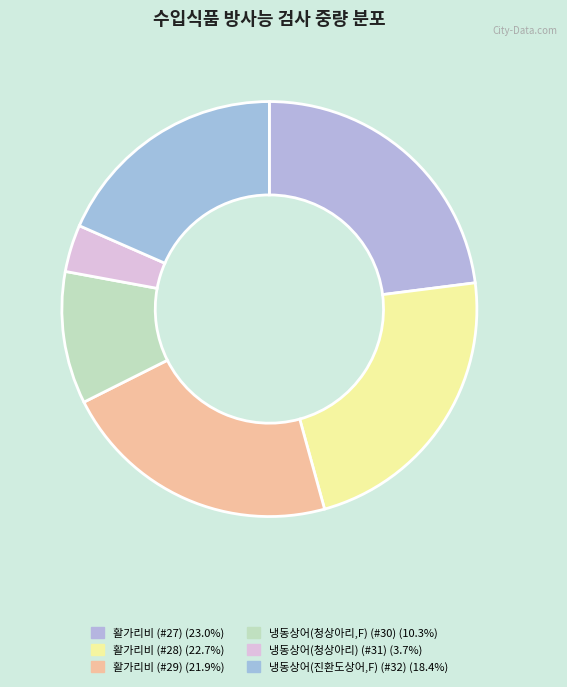

What percentage is the 활가리비 (#28) slice, to the nearest percent?

23%